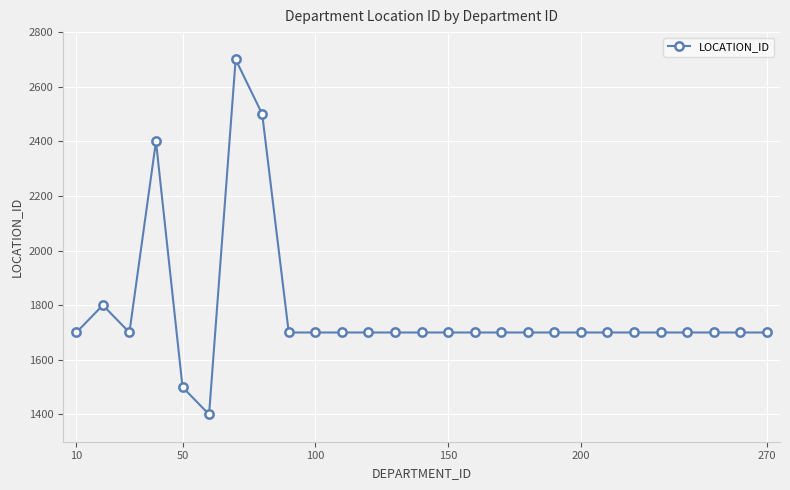

What is the minimum value shown in the chart?

1400